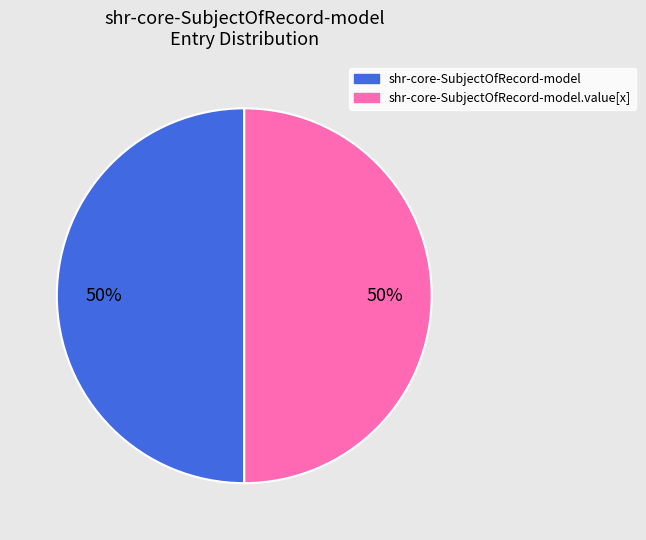

To the nearest percent, what is the average slice percentage?

50%